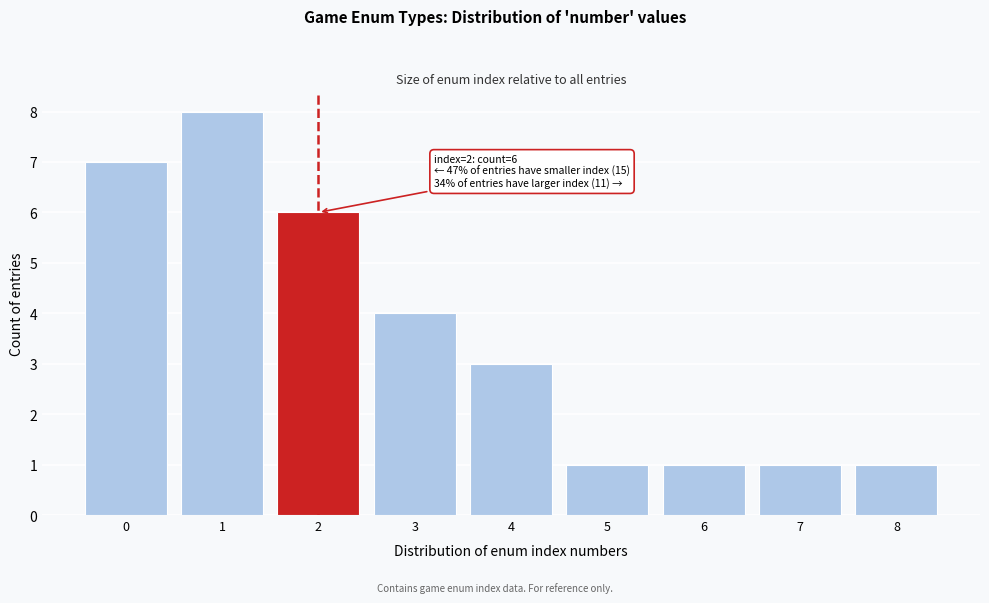

Over which range of the x-axis is the bar tallest?

0.5 to 1.5